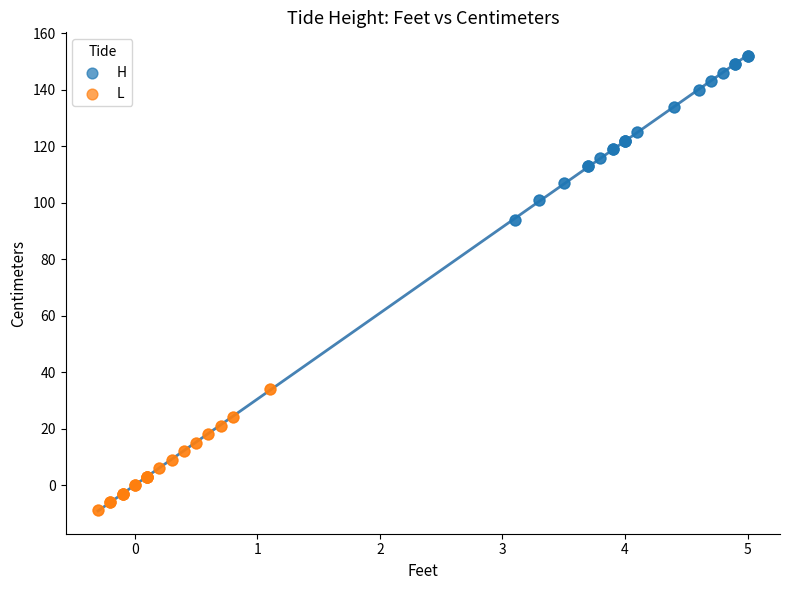

Which series contains the lowest Y value?

L